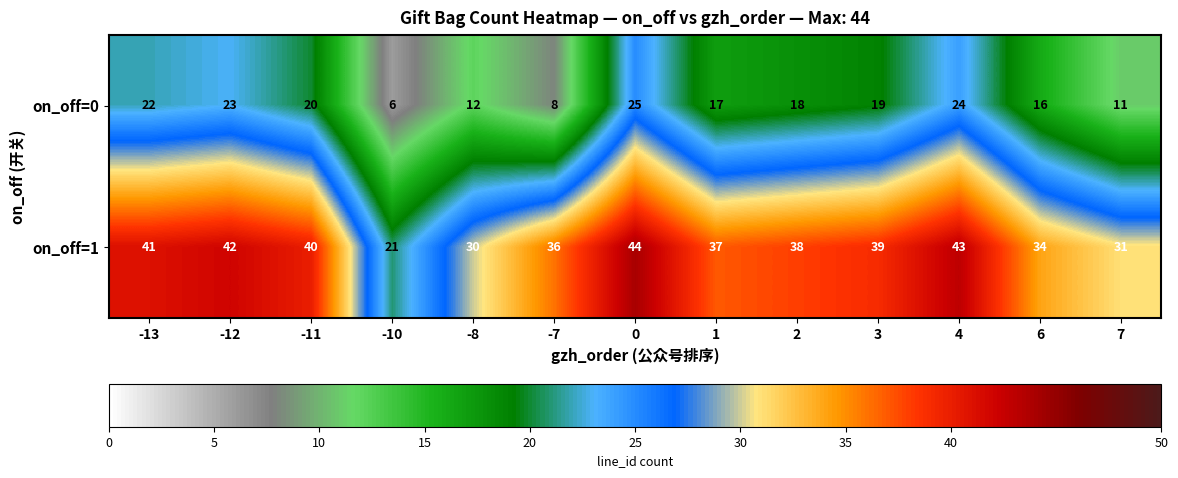

Count the number of categories in the chart.

13